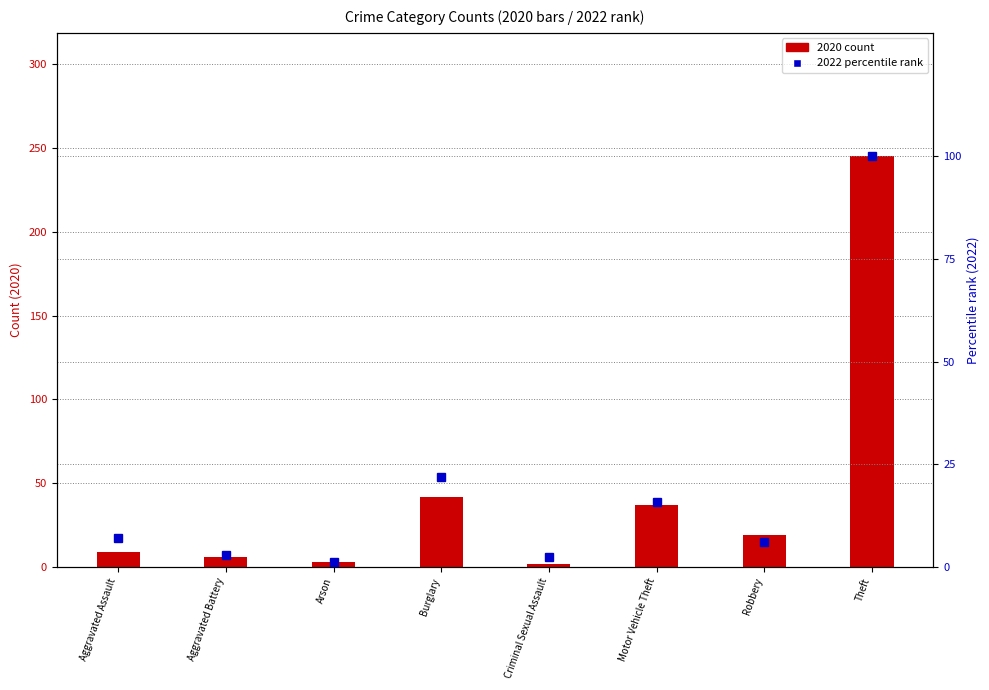

The value of 2020 count at Aggravated Assault is 9.0. True or false?

True